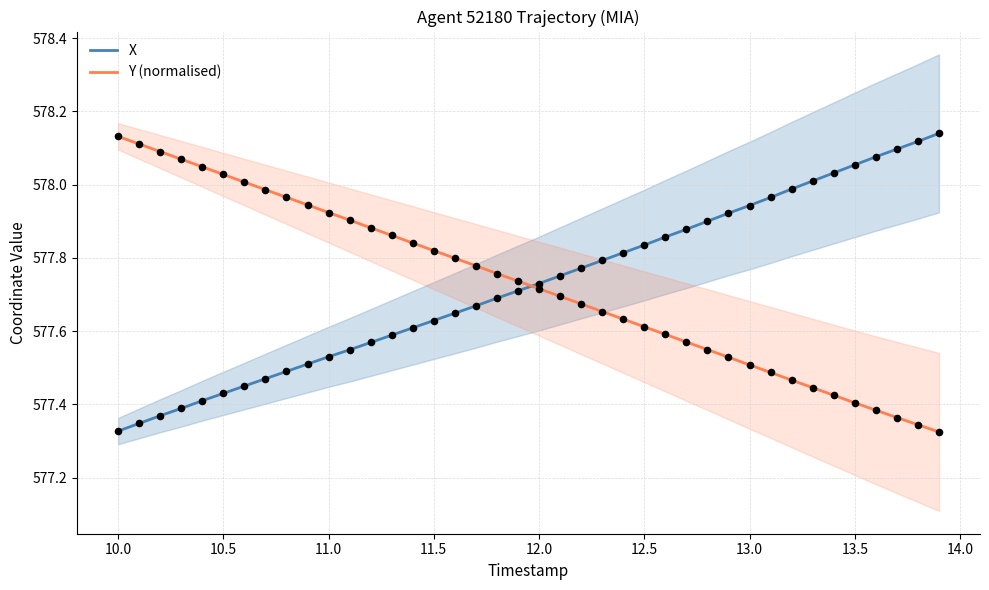

Which series has the widest spread of Y values?

X